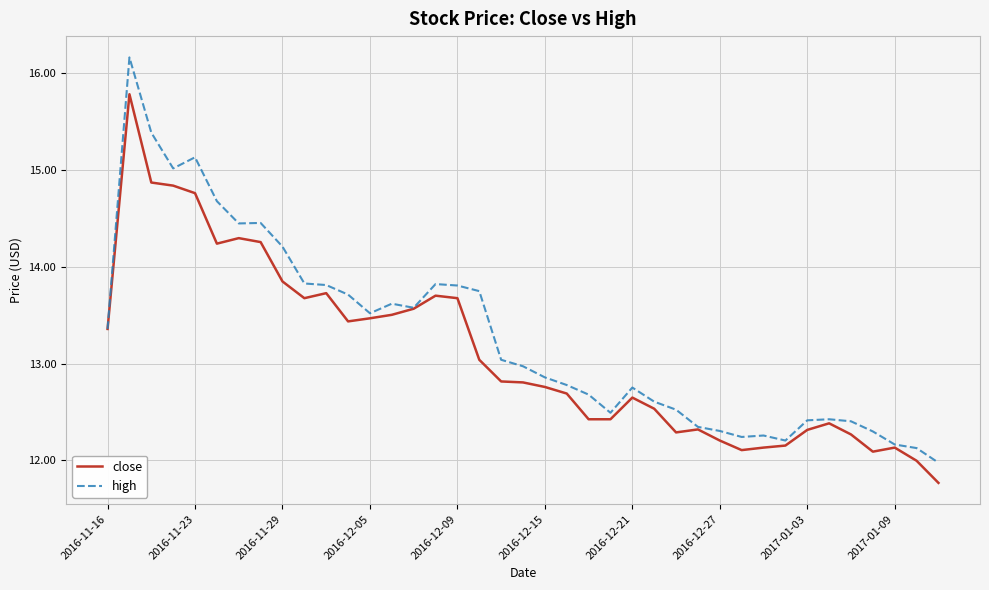

List the series in order of their peak value, highest first.

high, close